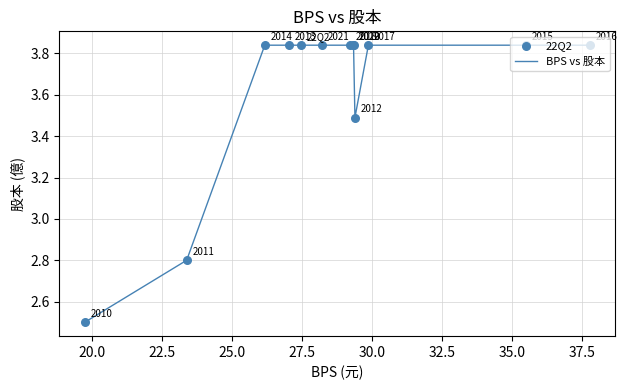

What is the smallest value displayed?

2.5